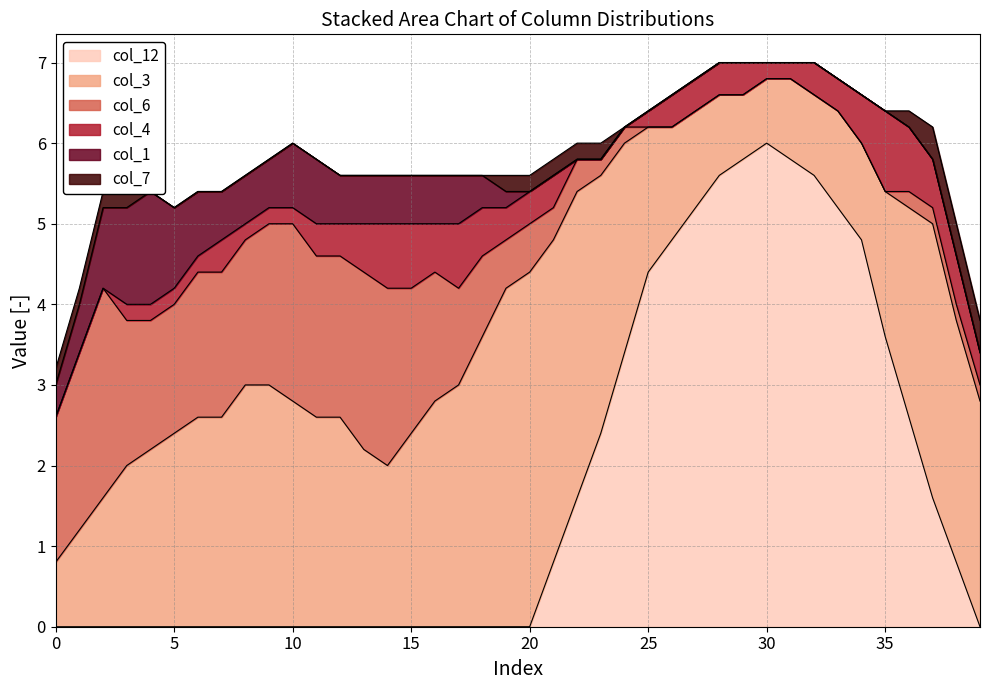

Rank the categories by col_4 value from lowest to highest.

0, 1, 2, 3, 4, 6, 7, 8, 10, 11, 12, 17, 18, 20, 21, 22, 23, 24, 25, 26, 29, 30, 31, 32, 35, 38, 39, 5, 9, 13, 14, 15, 16, 27, 28, 33, 34, 36, 19, 37